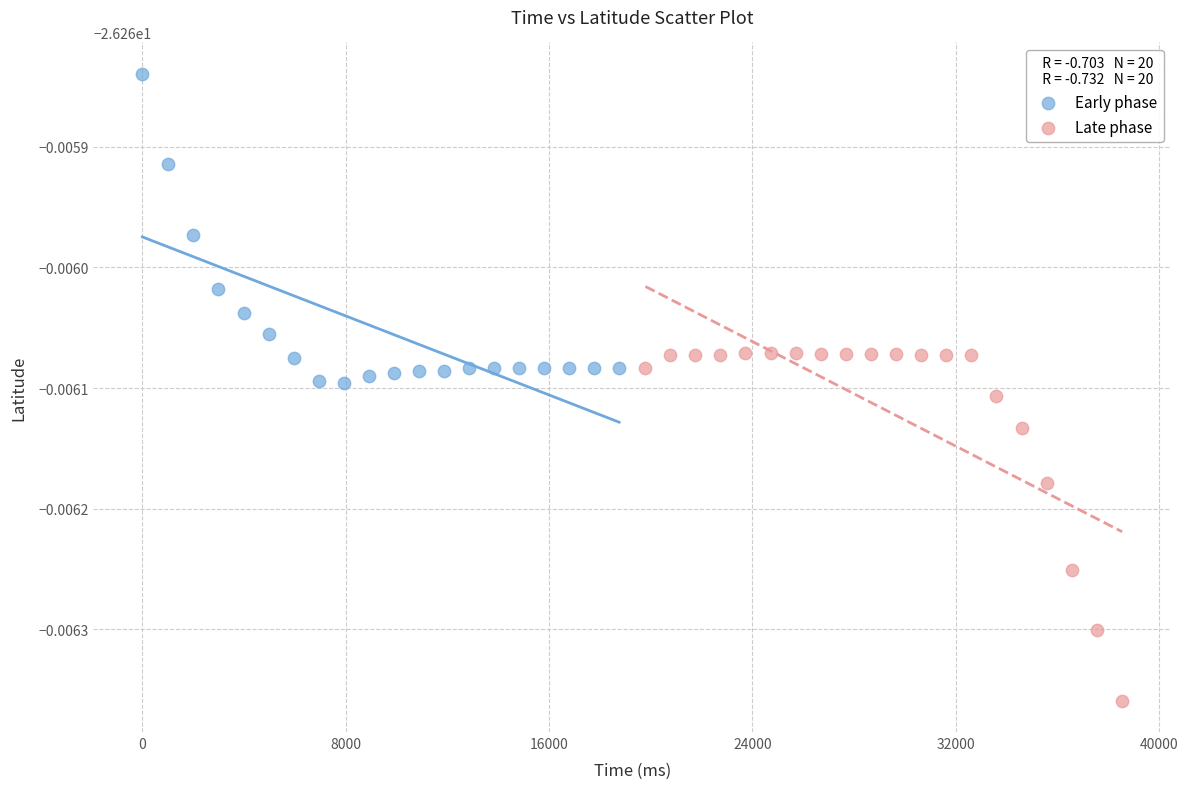

Which series contains the lowest Y value?

Late phase